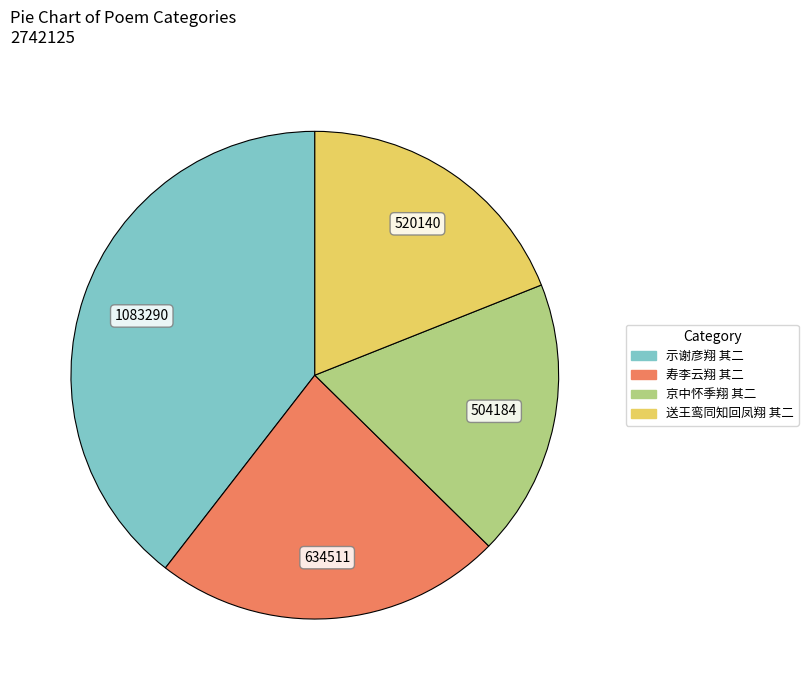

Does 寿李云翔 其二 account for over 50% of the chart?

No